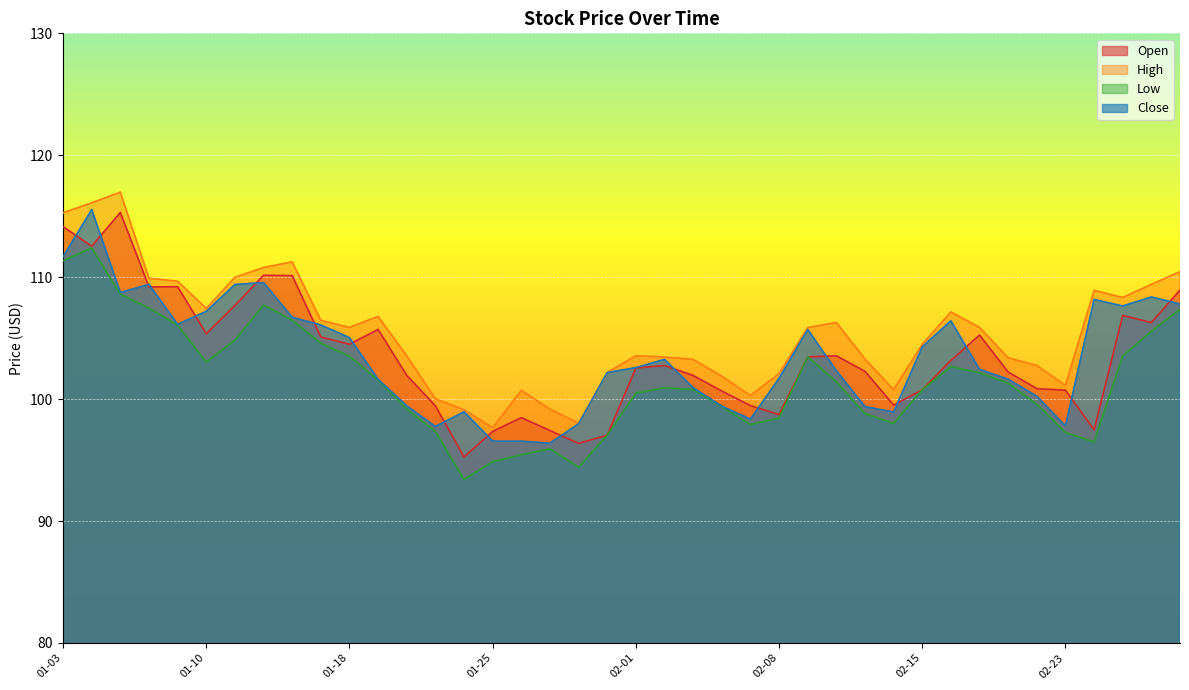

How many interior local valleys does the Open series have?

10